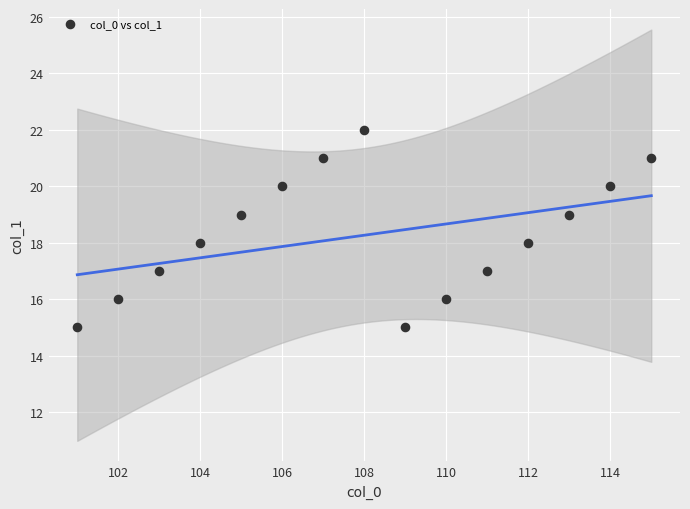

What is the range of X values (max minus min)?

14